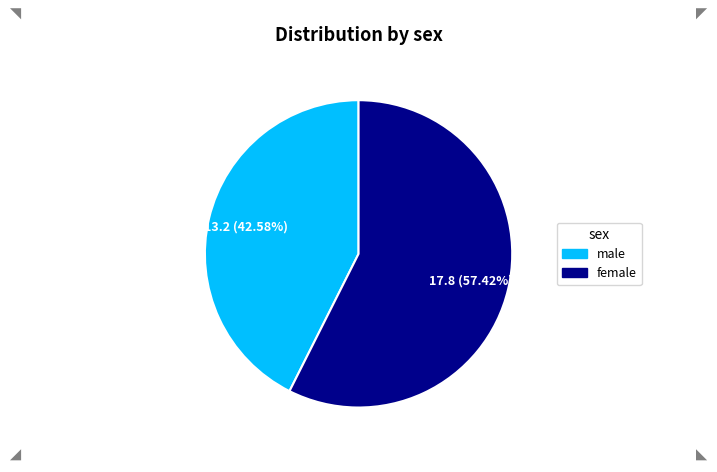

Is it true that female is 72% of the pie?

False